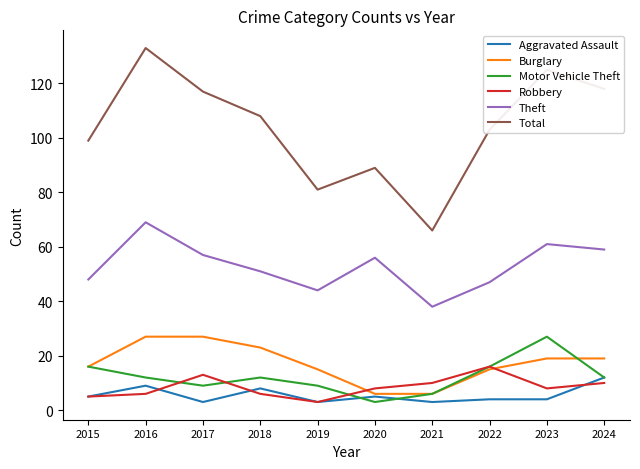

Which series has the largest total across all categories?

Total